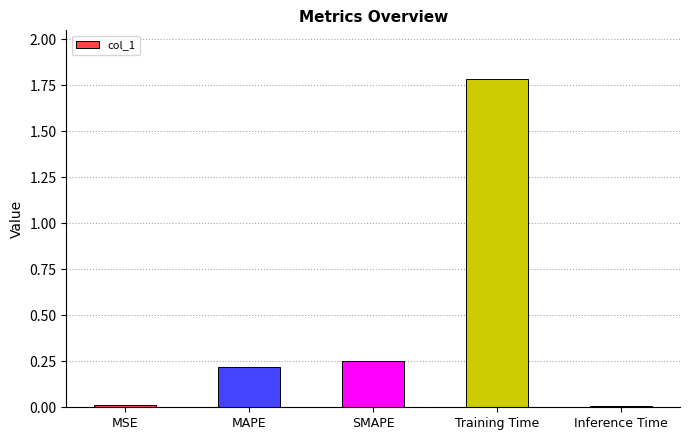

What is the maximum value shown in the chart?

1.8